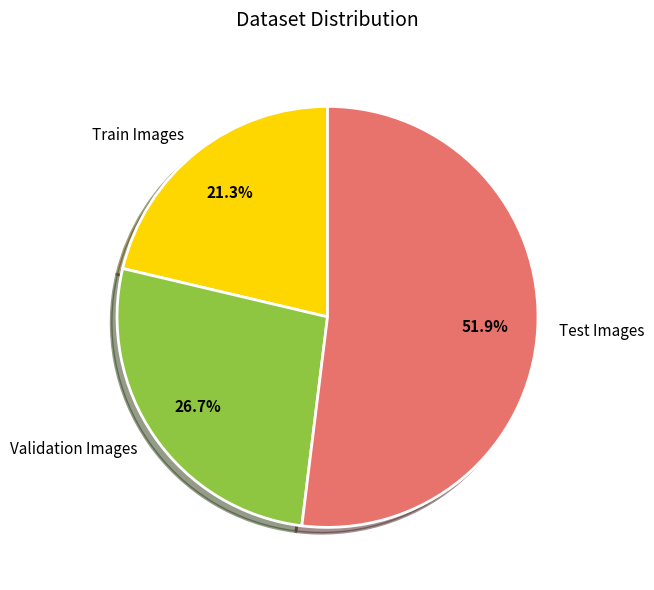

Combined, do Validation Images and Test Images account for over 50%?

Yes